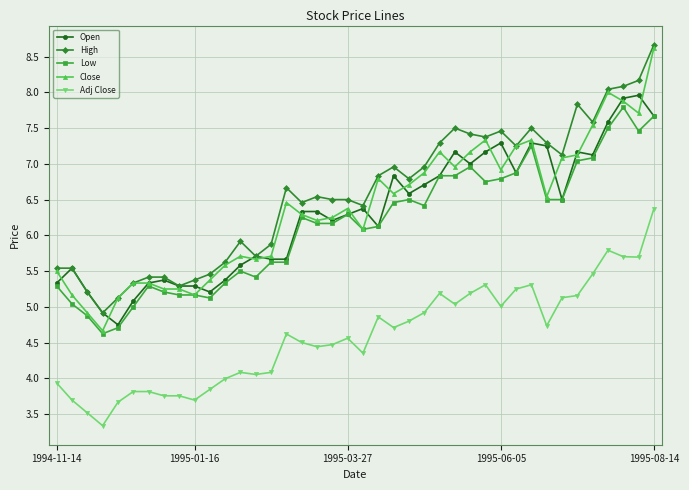

What is the highest value of the Open series?

8.0